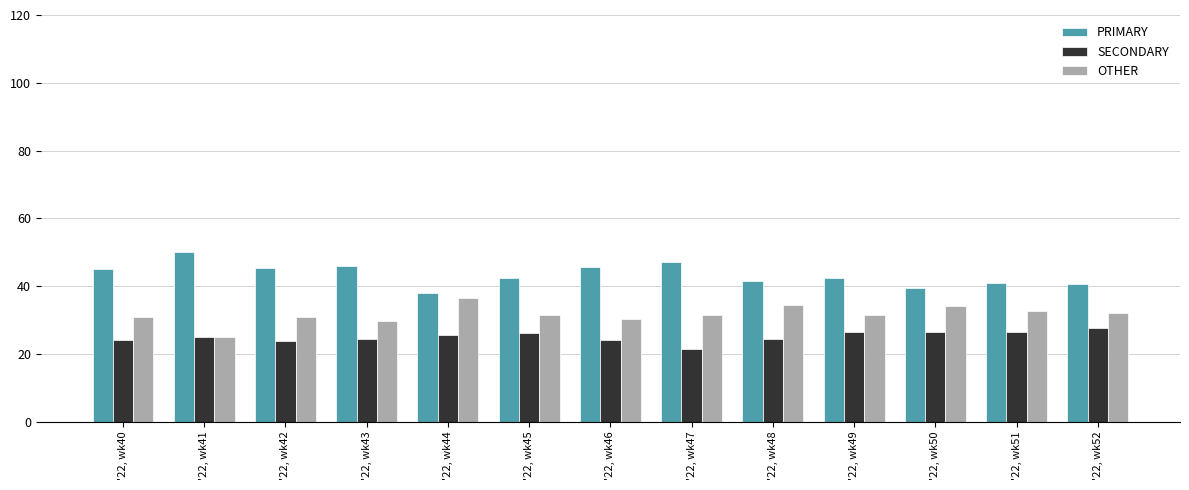

Rank the series by their average value, from lowest to highest.

SECONDARY, OTHER, PRIMARY